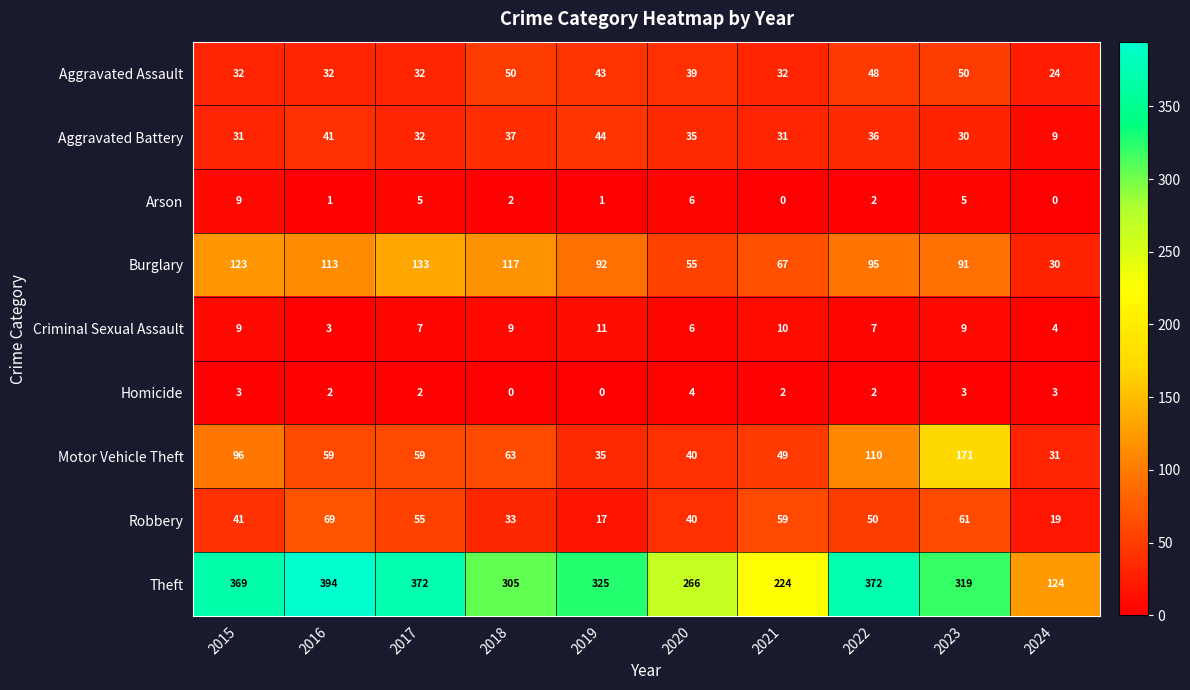

The Criminal Sexual Assault series shows 9 at 2015. True or false?

True